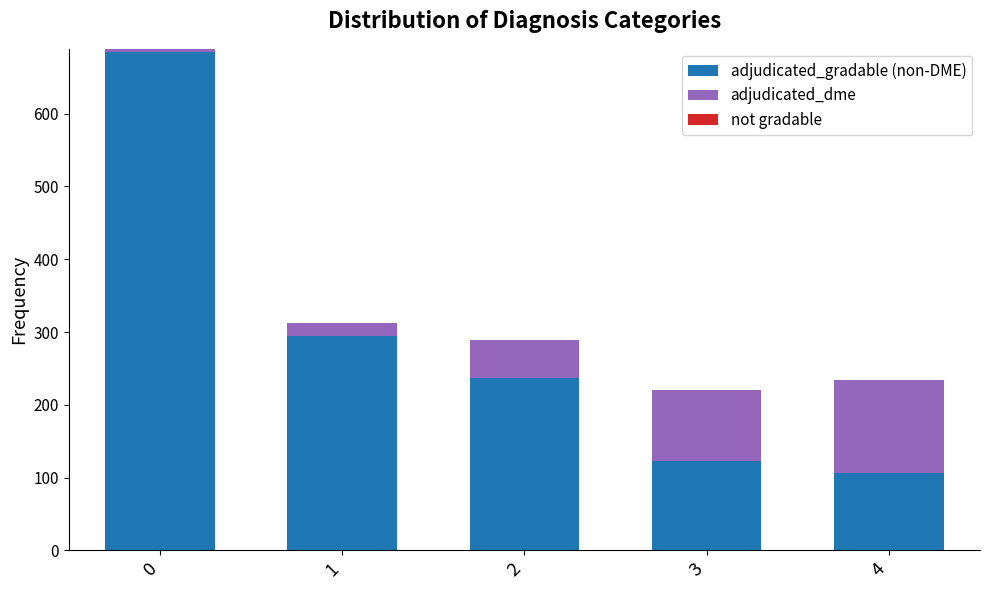

List the labels in order of adjudicated_gradable (non-DME) value, smallest first.

4, 3, 2, 1, 0